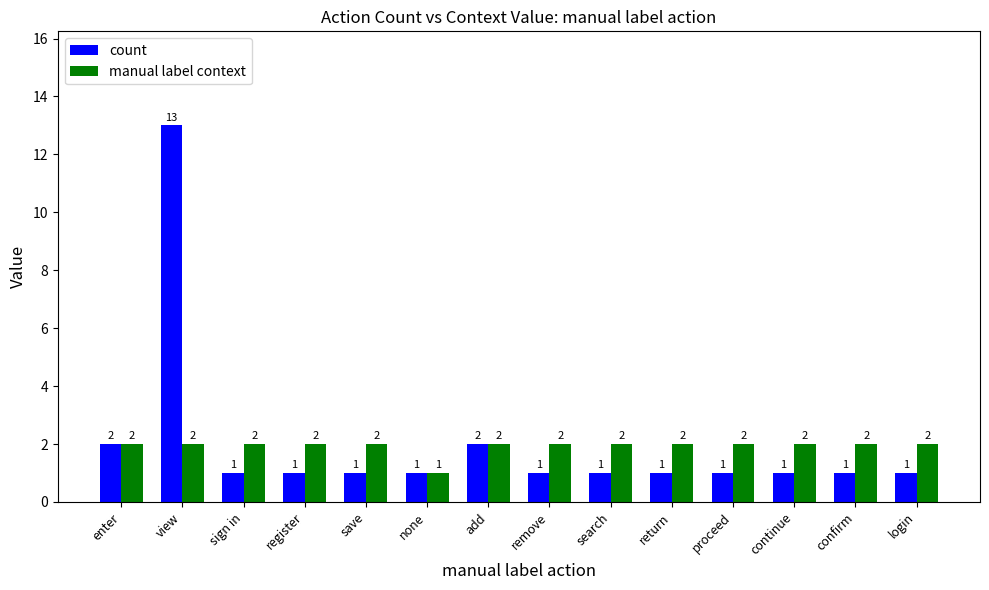

Where is manual label context nearest to the value 1?

none